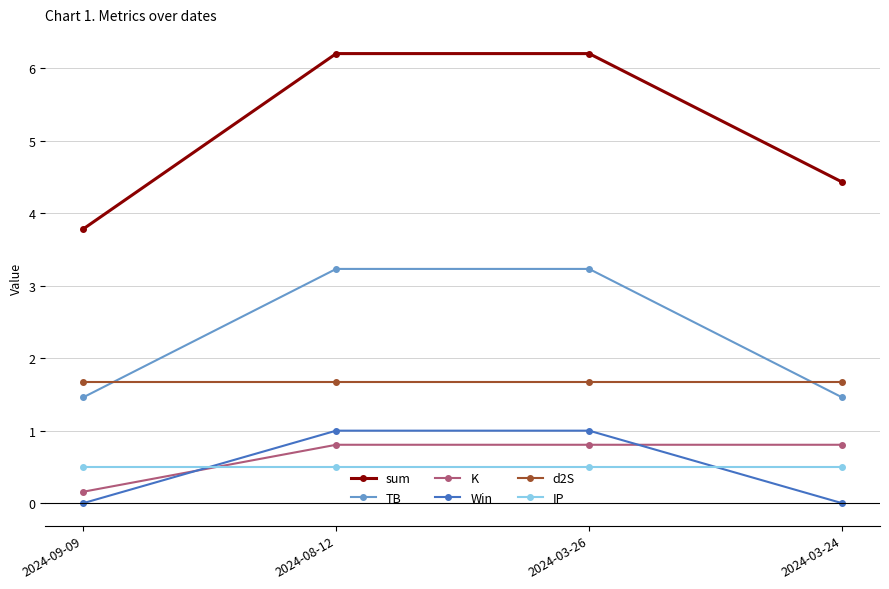

What is the value of the sum point at the 2nd from the left?

6.2